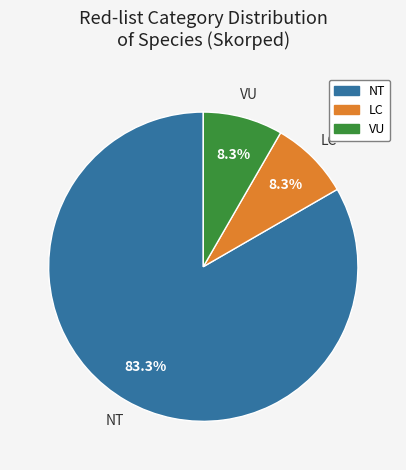

How much of the chart is everything except LC?

91.7%